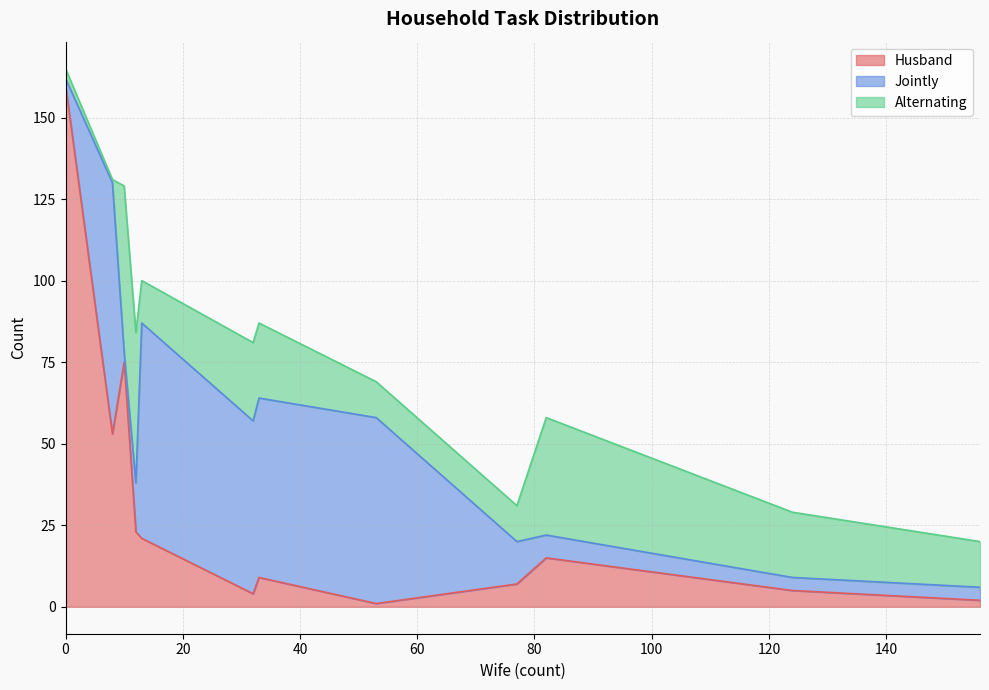

Rank the series by their average value, from lowest to highest.

Alternating, Husband, Jointly